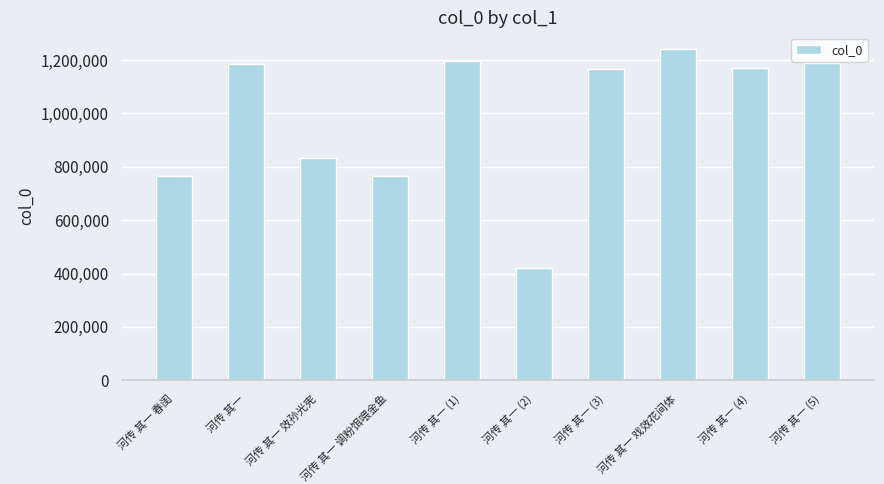

The chart shows a value of 1242236 at 河传 其一 戏效花间体. True or false?

True